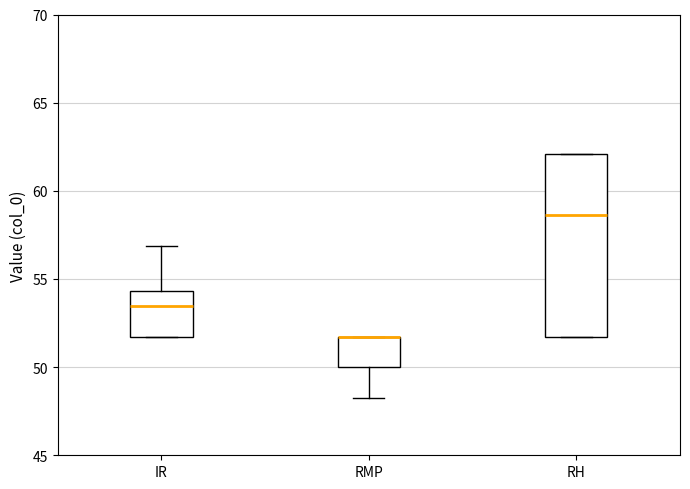

Reading left to right, read every box against the y-axis: the position of its median line, the range the box covers, and the ends of its whiskers. The values are not printed on the chart, so give them approximately, as read against the axis.

IR: median 53.5, box 51.5 to 54.5, whiskers 51.5 to 57.0
RMP: median 51.5 (drawn on the box's upper edge), box 50.0 to 51.5, whiskers 48.5 to 51.5
RH: median 58.5, box 51.5 to 62.0, whiskers 51.5 to 62.0